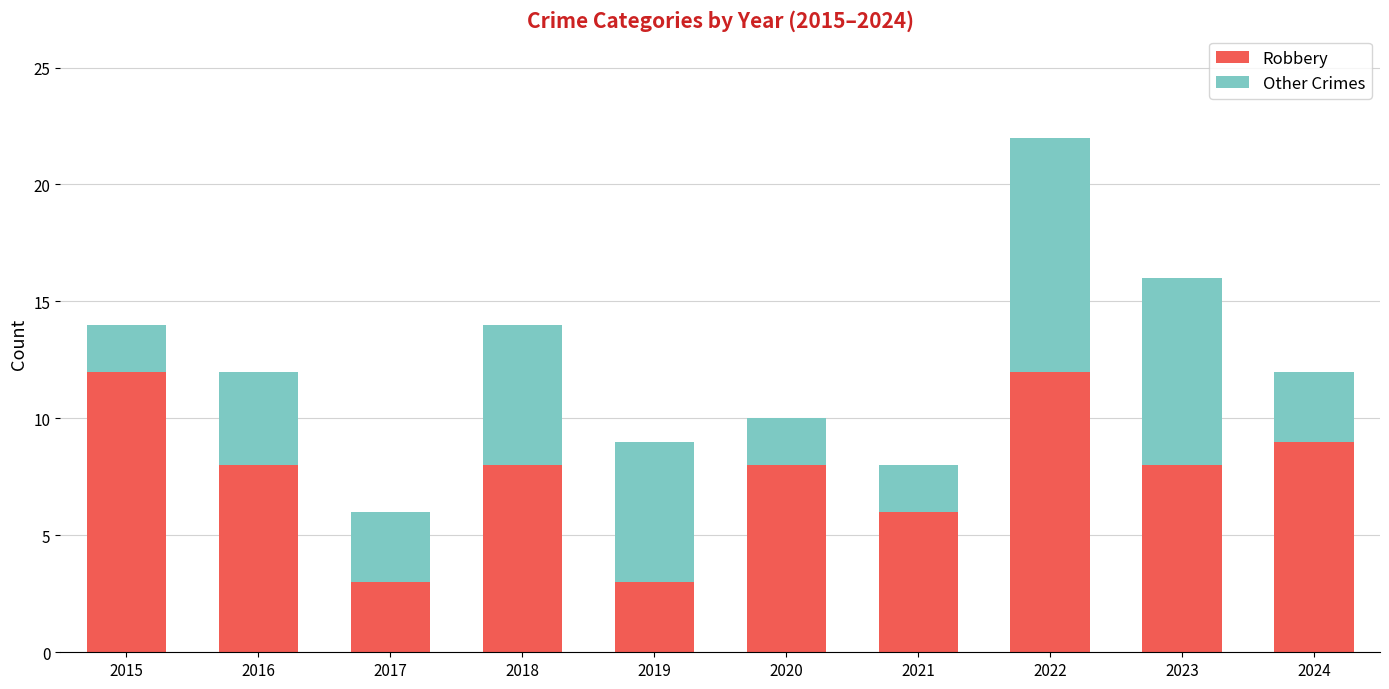

What is the highest value of the Robbery series?

12